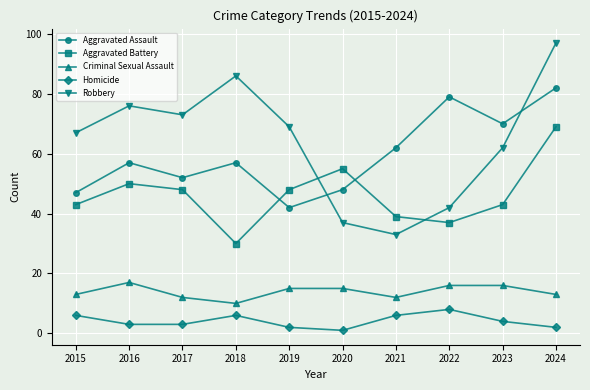

What is the smallest value displayed?

1